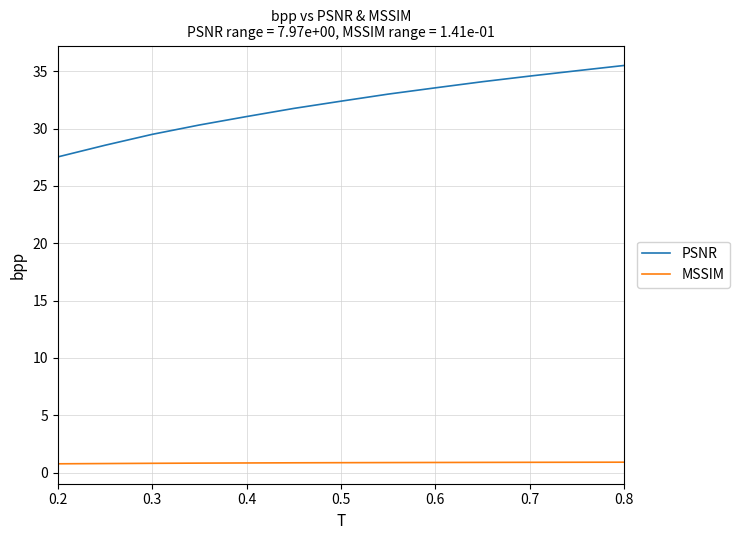

Rank the series by their average value, from highest to lowest.

PSNR, MSSIM